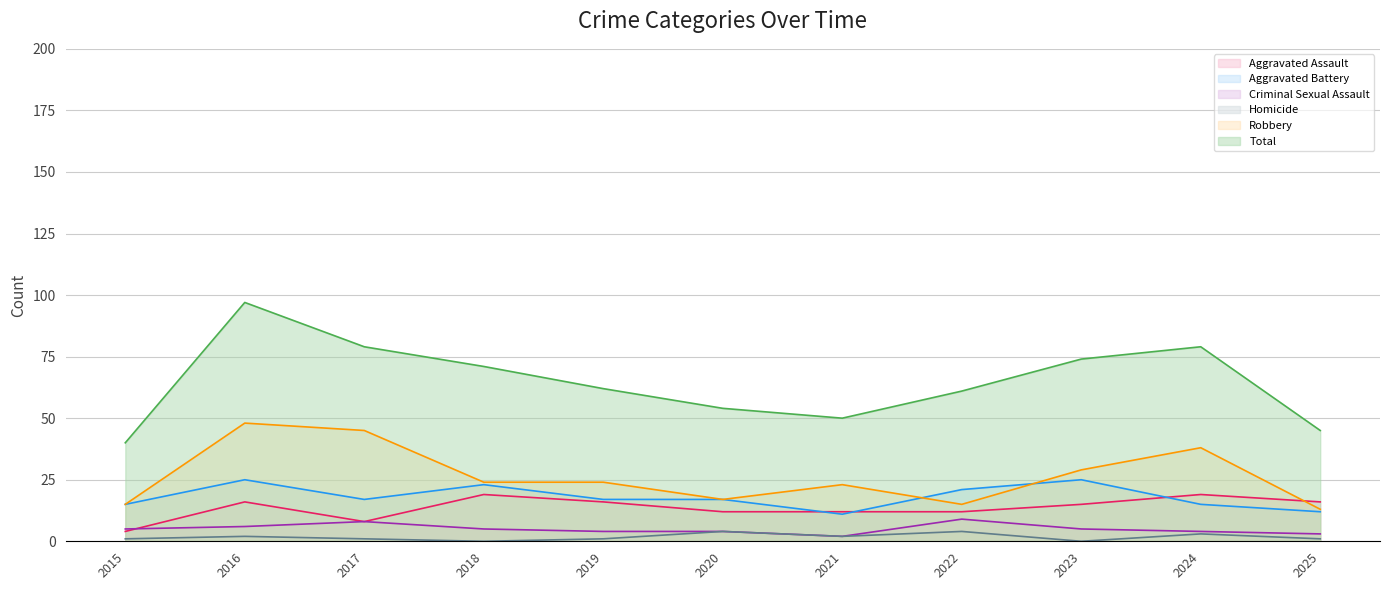

What is the maximum value for Robbery?

48